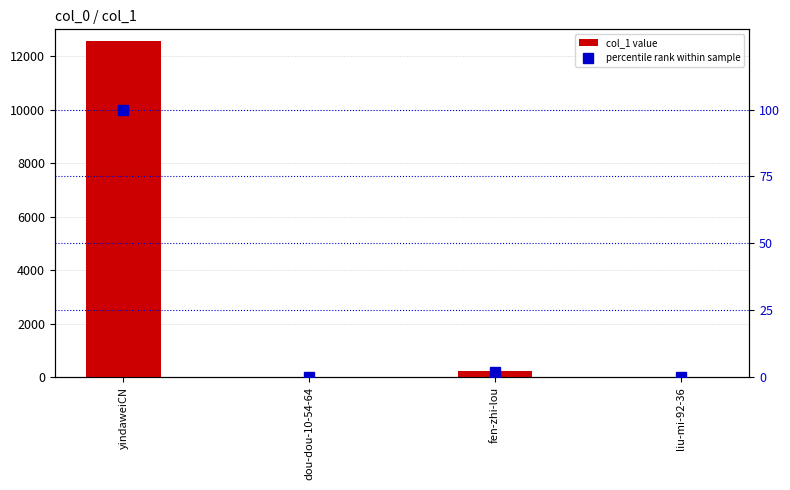

What is the value of the percentile rank within sample bar at the 2nd from the left?

0.2